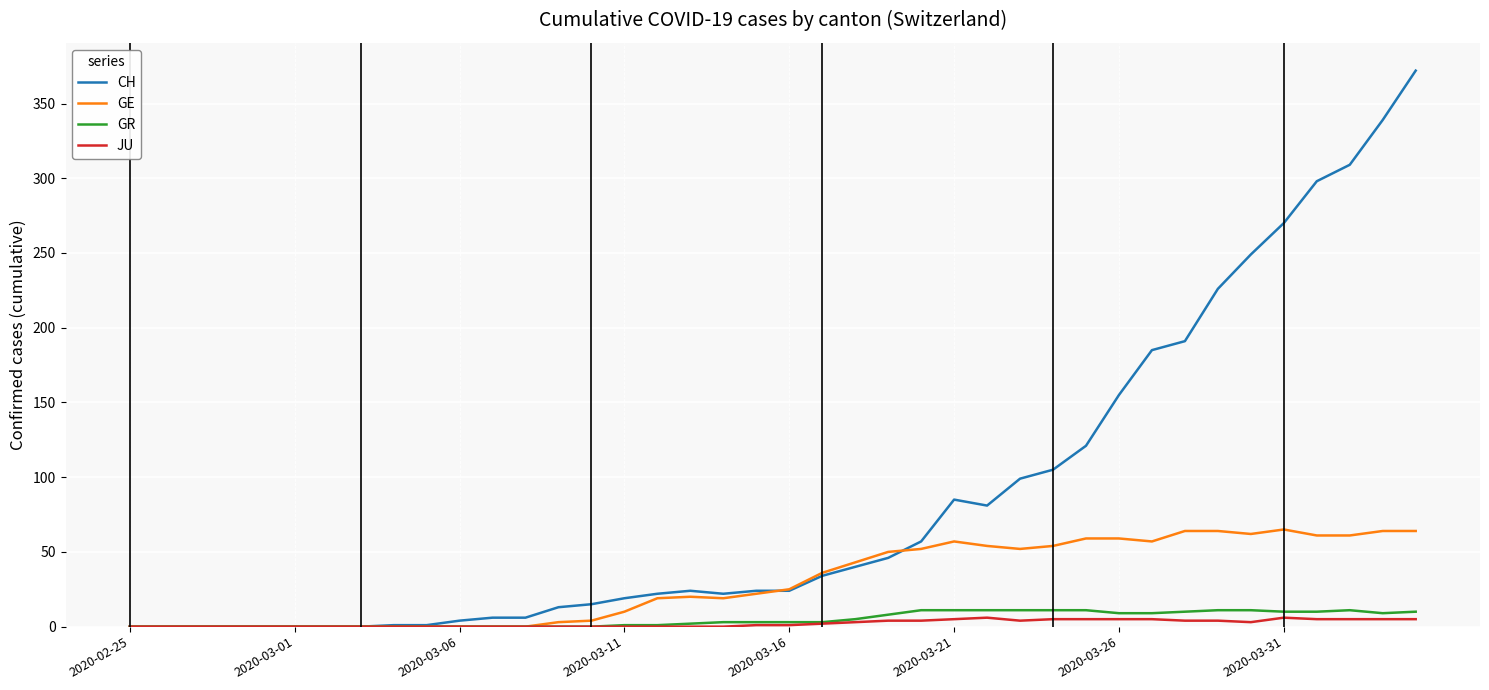

Is this an area chart (filled region under the line)?

No